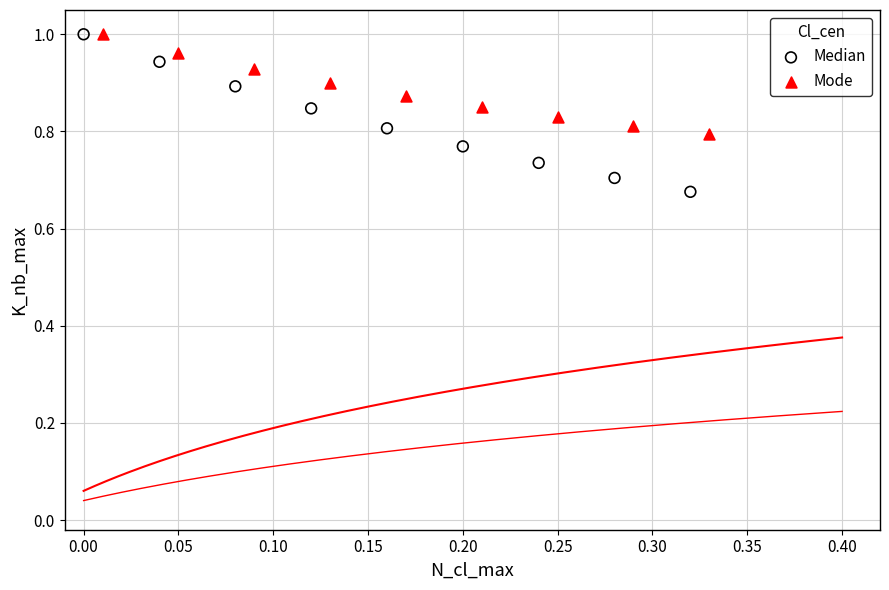

Which series reaches the minimum Y coordinate?

Median